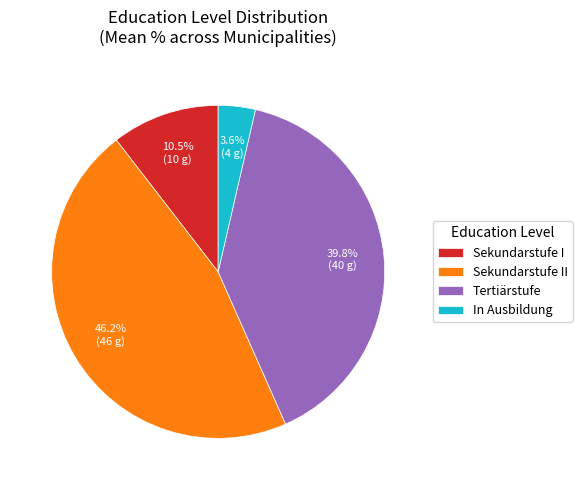

How many slices are in this pie chart?

4